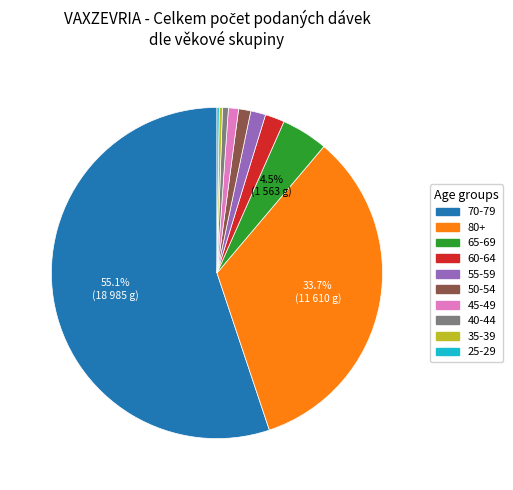

Does any single category account for the majority?

Yes